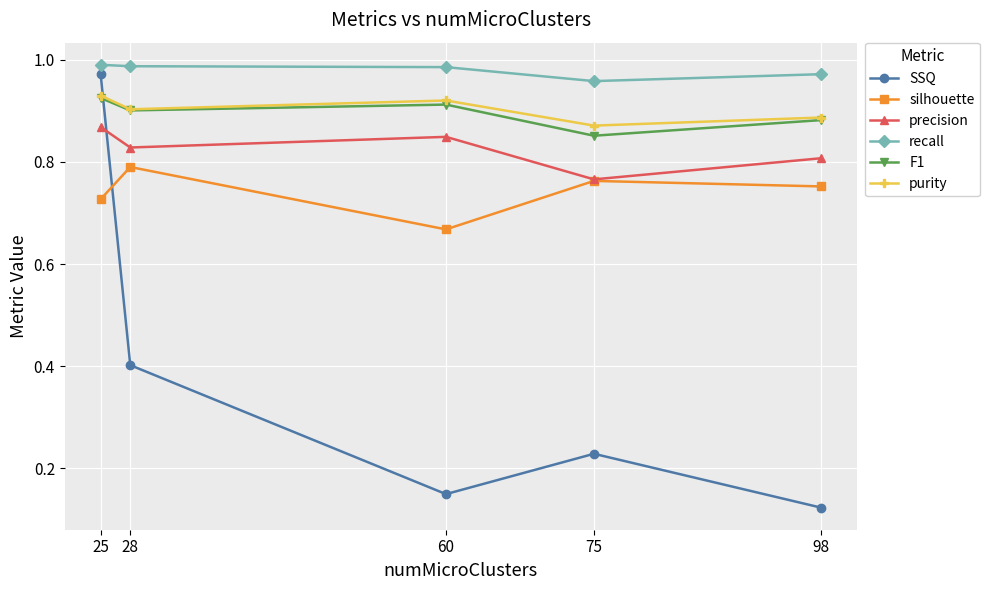

In purity, how many points are lower than both neighbors (excluding endpoints)?

2